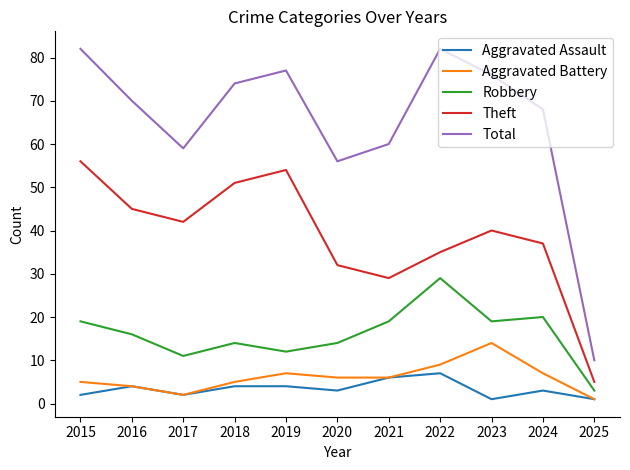

True or false: Theft and Robbery cross at least once.

False